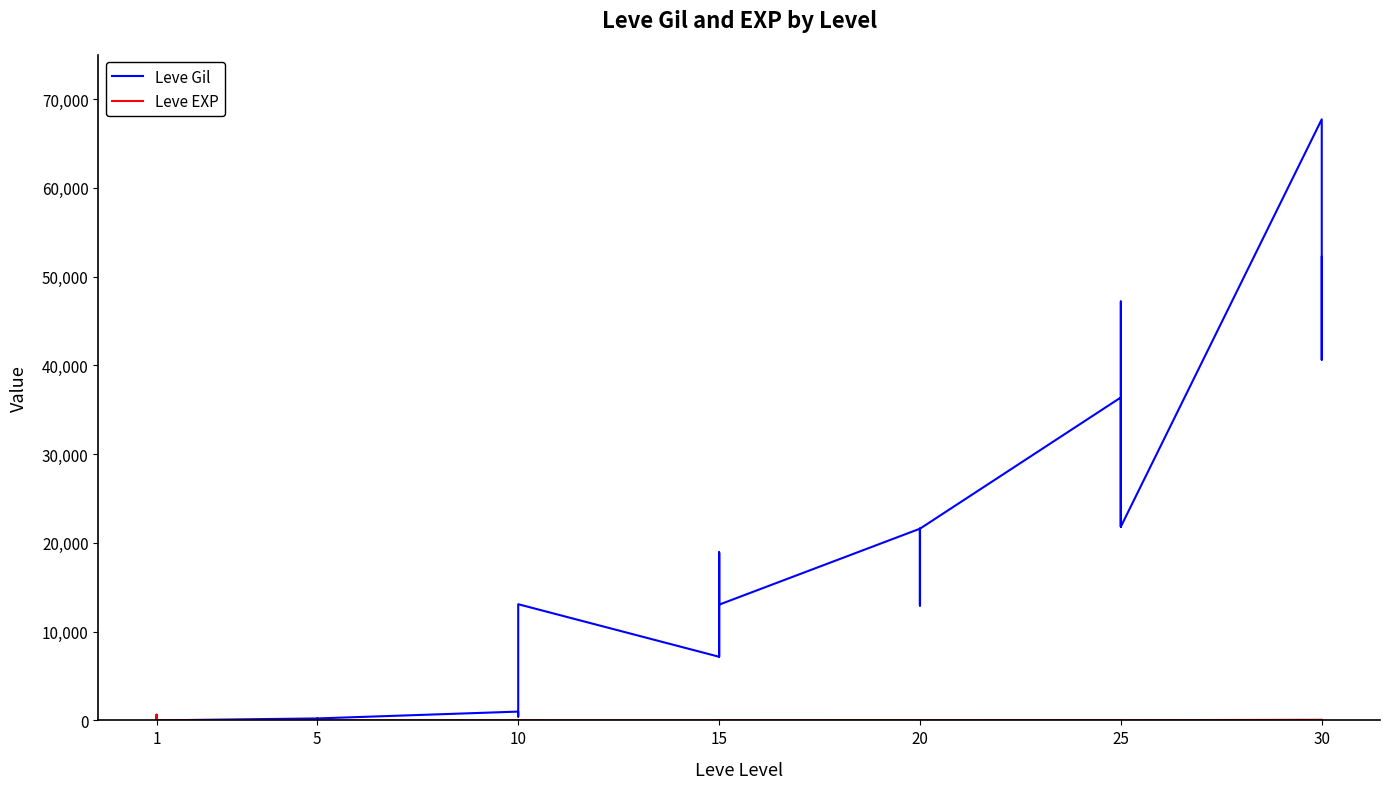

True or false: Leve Gil and Leve EXP intersect in this chart.

False